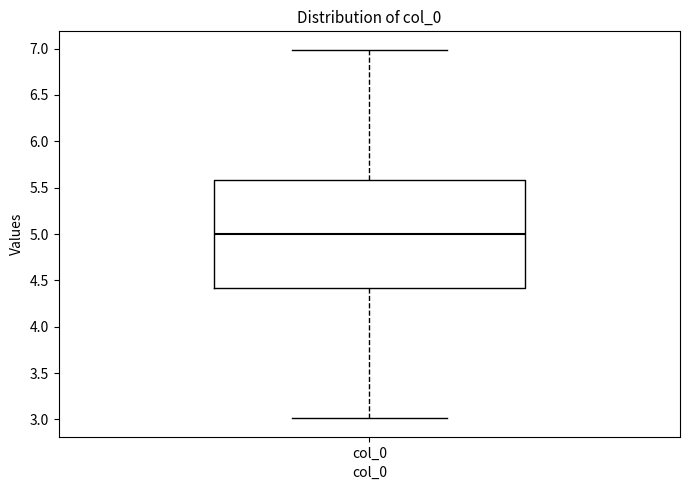

Read this box plot against the y-axis: the position of the median line, the range covered by the box, and the ends of both whiskers. The values are not printed on the chart, so give them approximately, as read against the axis.

median 5.0, box 4.4 to 5.6, whiskers 3.0 to 7.0